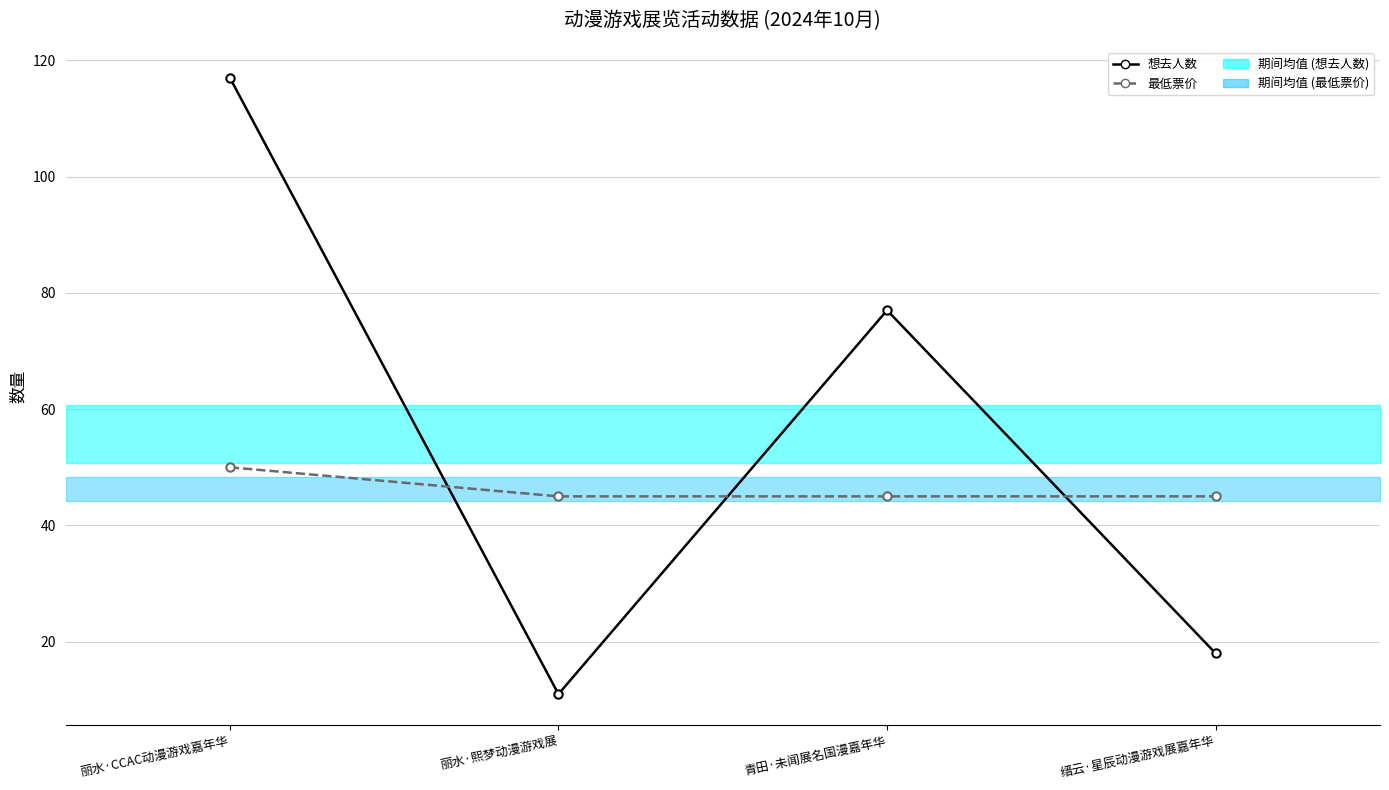

Is it true that 最低票价 equals 68 at 缙云·星辰动漫游戏展嘉年华?

False